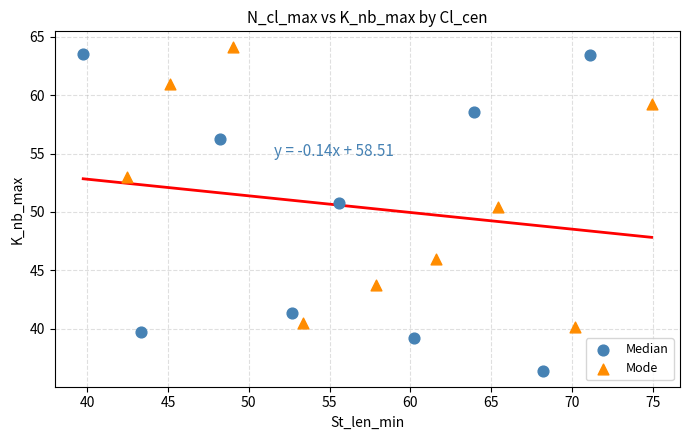

Which series has the largest Y range (max minus min)?

Median